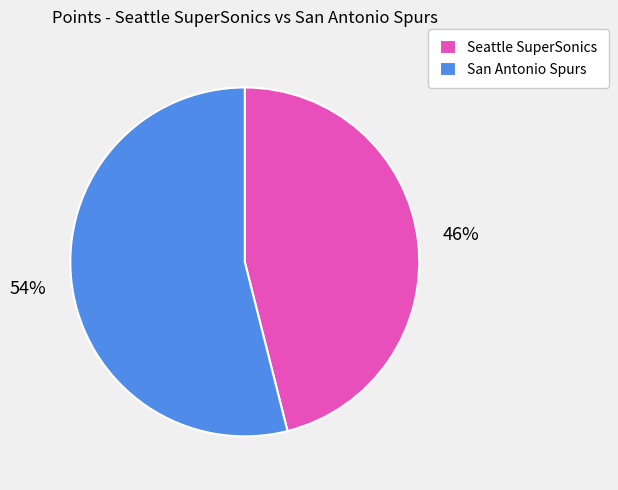

True or false: Seattle SuperSonics accounts for 46% of the total.

True